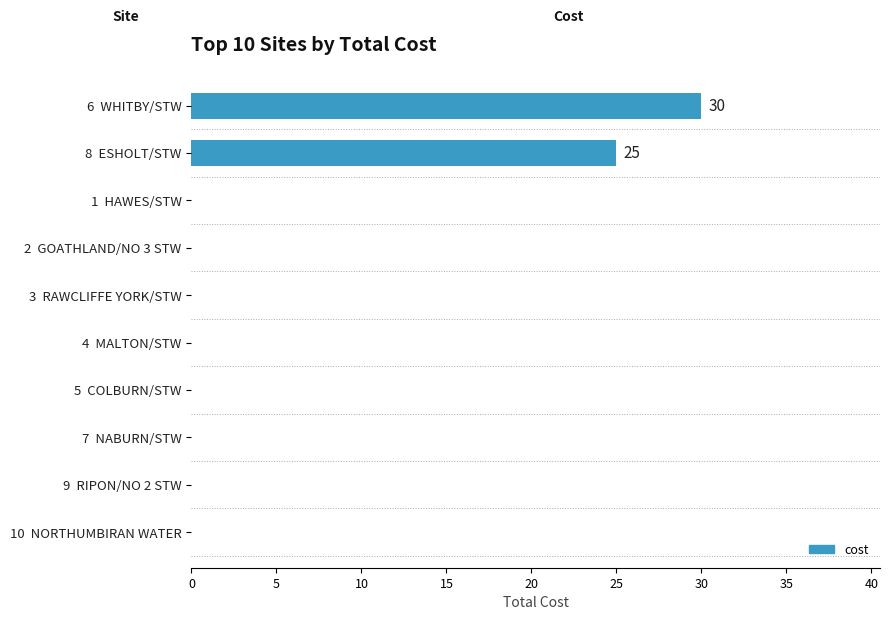

Are the bars horizontal?

Yes